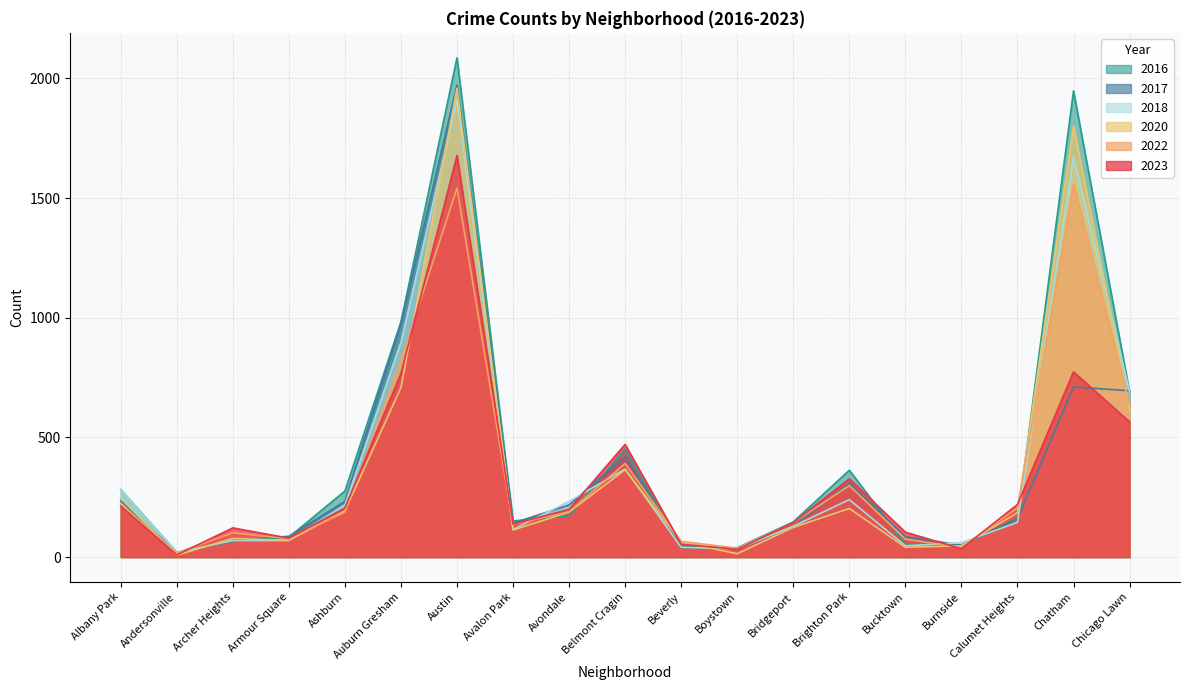

Reading left to right, list all the values displayed in this chart.

2023: Albany Park=213	Andersonville=9	Archer Heights=122	Armour Square=79	Ashburn=205	Auburn Gresham=767	Austin=1678	Avalon Park=138	Avondale=199	Belmont Cragin=471	Beverly=54	Boystown=32	Bridgeport=144	Brighton Park=327	Bucktown=104	Burnside=35	Calumet Heights=220	Chatham=774	Chicago Lawn=565
2017: Albany Park=235	Andersonville=17	Archer Heights=69	Armour Square=87	Ashburn=233	Auburn Gresham=978	Austin=1972	Avalon Park=142	Avondale=218	Belmont Cragin=420	Beverly=46	Boystown=33	Bridgeport=128	Brighton Park=308	Bucktown=85	Burnside=50	Calumet Heights=162	Chatham=711	Chicago Lawn=695
2016: Albany Park=282	Andersonville=20	Archer Heights=65	Armour Square=83	Ashburn=276	Auburn Gresham=983	Austin=2086	Avalon Park=151	Avondale=172	Belmont Cragin=451	Beverly=40	Boystown=39	Bridgeport=147	Brighton Park=363	Bucktown=55	Burnside=49	Calumet Heights=157	Chatham=1948	Chicago Lawn=690
2020: Albany Park=246	Andersonville=8	Archer Heights=78	Armour Square=70	Ashburn=193	Auburn Gresham=708	Austin=1959	Avalon Park=113	Avondale=188	Belmont Cragin=365	Beverly=62	Boystown=14	Bridgeport=124	Brighton Park=203	Bucktown=41	Burnside=47	Calumet Heights=185	Chatham=1801	Chicago Lawn=618
2022: Albany Park=216	Andersonville=18	Archer Heights=101	Armour Square=77	Ashburn=188	Auburn Gresham=823	Austin=1542	Avalon Park=136	Avondale=190	Belmont Cragin=391	Beverly=66	Boystown=37	Bridgeport=143	Brighton Park=299	Bucktown=75	Burnside=40	Calumet Heights=206	Chatham=1557	Chicago Lawn=639
2018: Albany Park=281	Andersonville=19	Archer Heights=69	Armour Square=69	Ashburn=218	Auburn Gresham=898	Austin=1912	Avalon Park=115	Avondale=233	Belmont Cragin=368	Beverly=41	Boystown=34	Bridgeport=129	Brighton Park=240	Bucktown=47	Burnside=60	Calumet Heights=145	Chatham=1672	Chicago Lawn=691